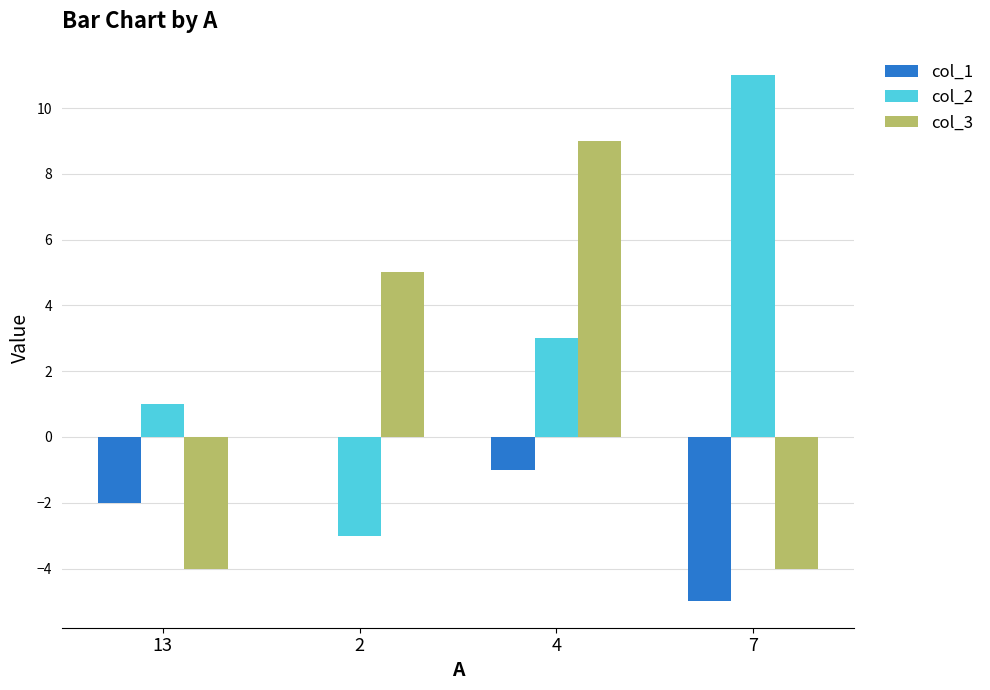

Is it true that col_2 equals 11 at 7?

True